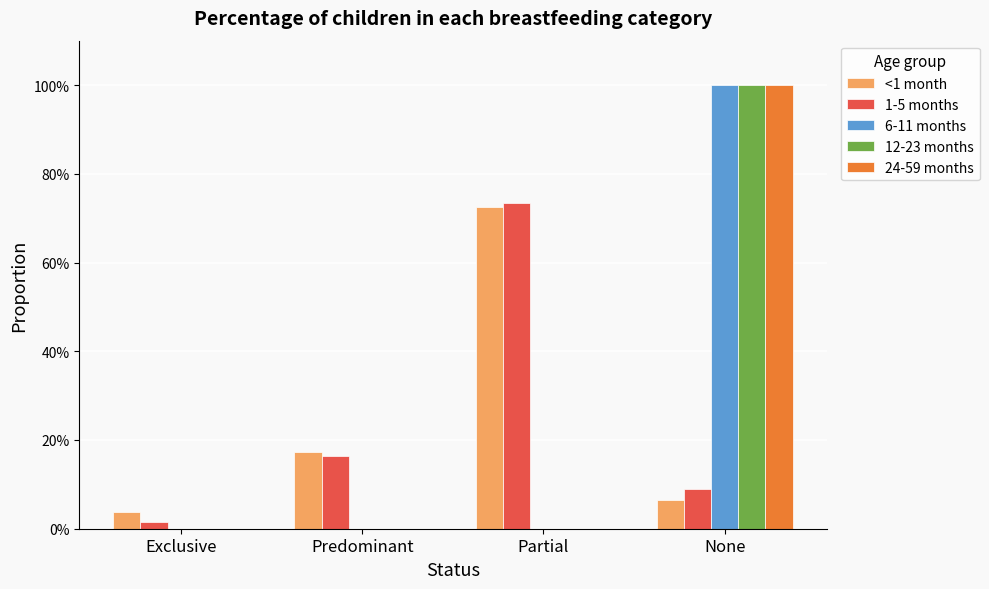

True or false: 1-5 months has a value of 0.7 at Partial.

True